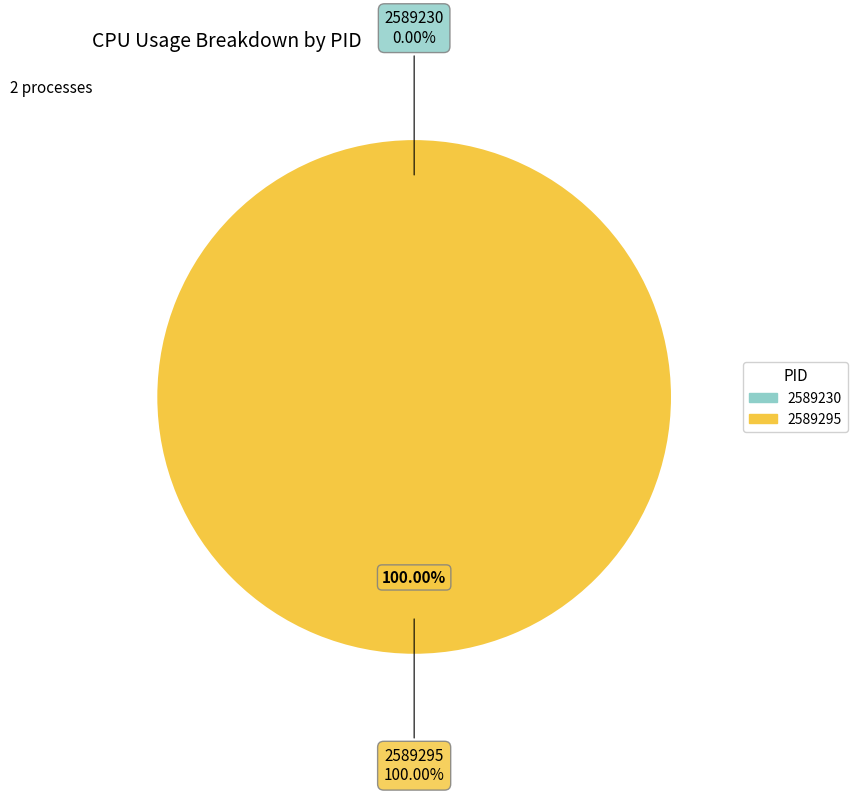

Rank the categories by value from highest to lowest.

2589295, 2589230